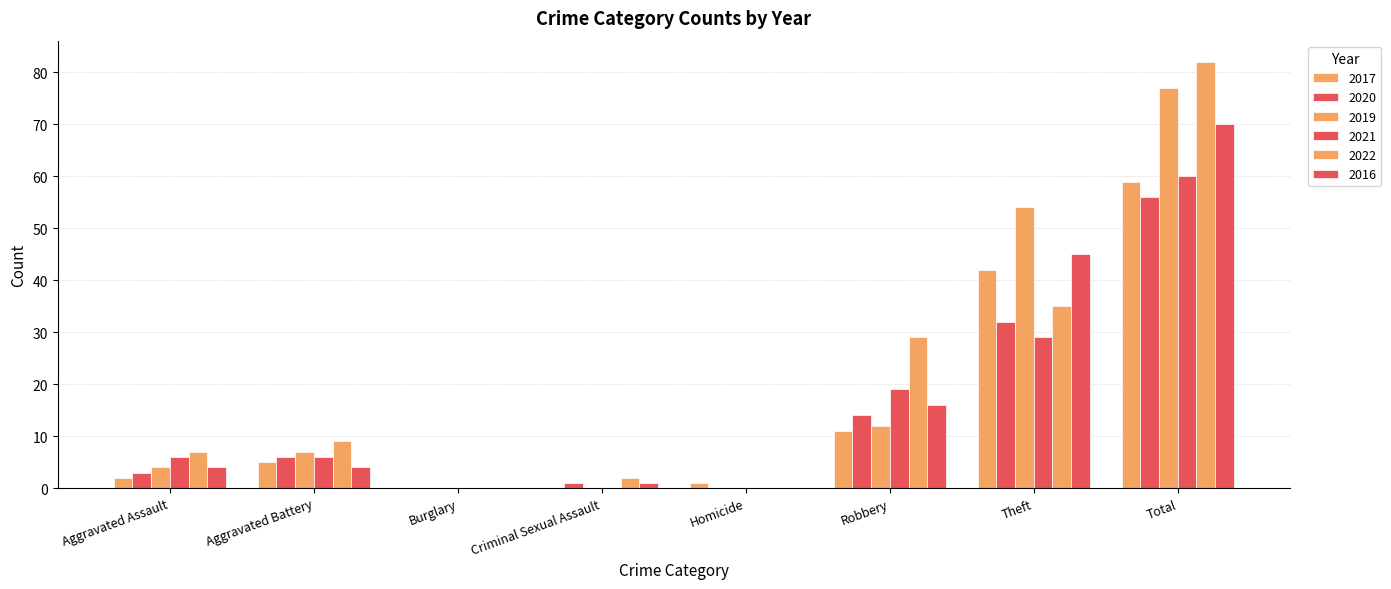

At Aggravated Battery, list the series in order from smallest to largest.

2016, 2017, 2020, 2021, 2019, 2022